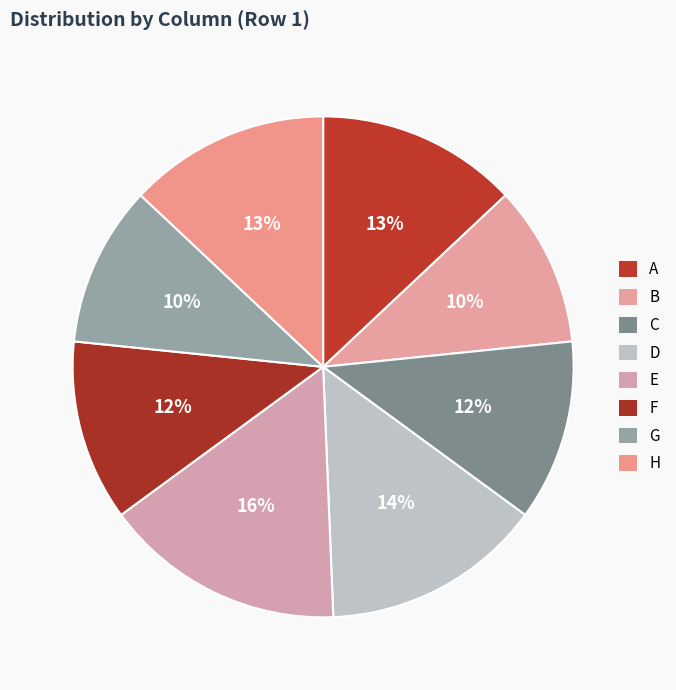

Which slice is the smallest?

B